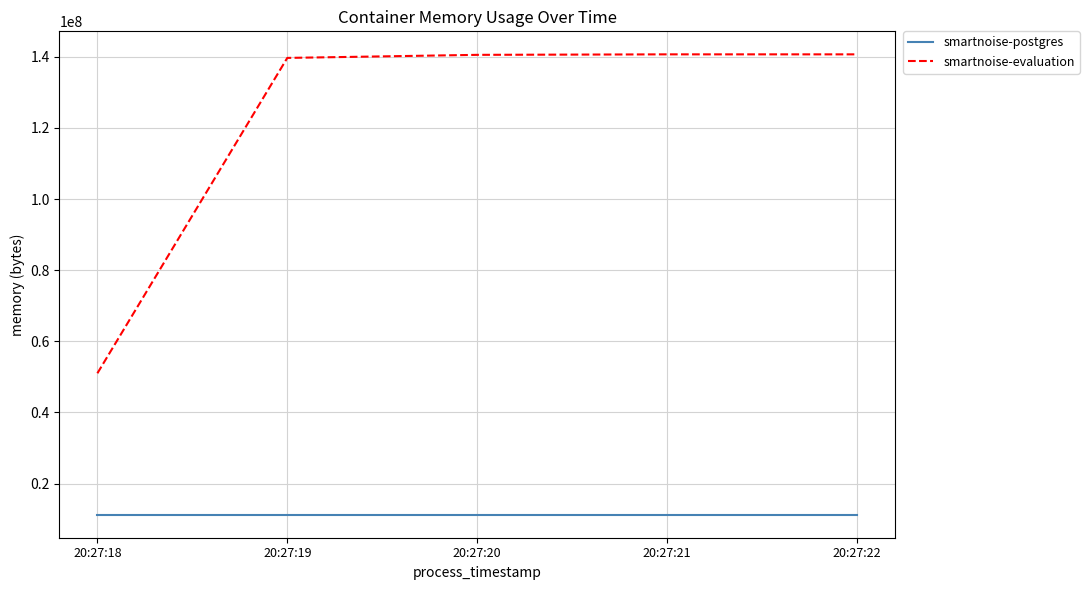

What is the highest value of the smartnoise-evaluation series?

140709888